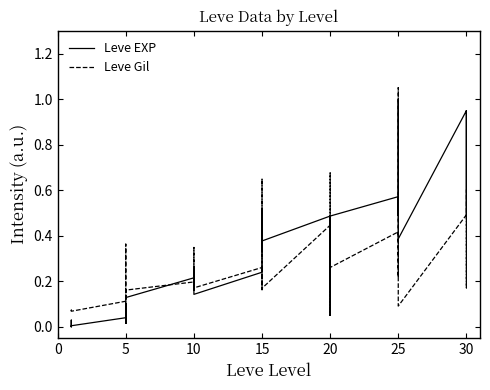

True or false: Leve EXP and Leve Gil intersect in this chart.

True